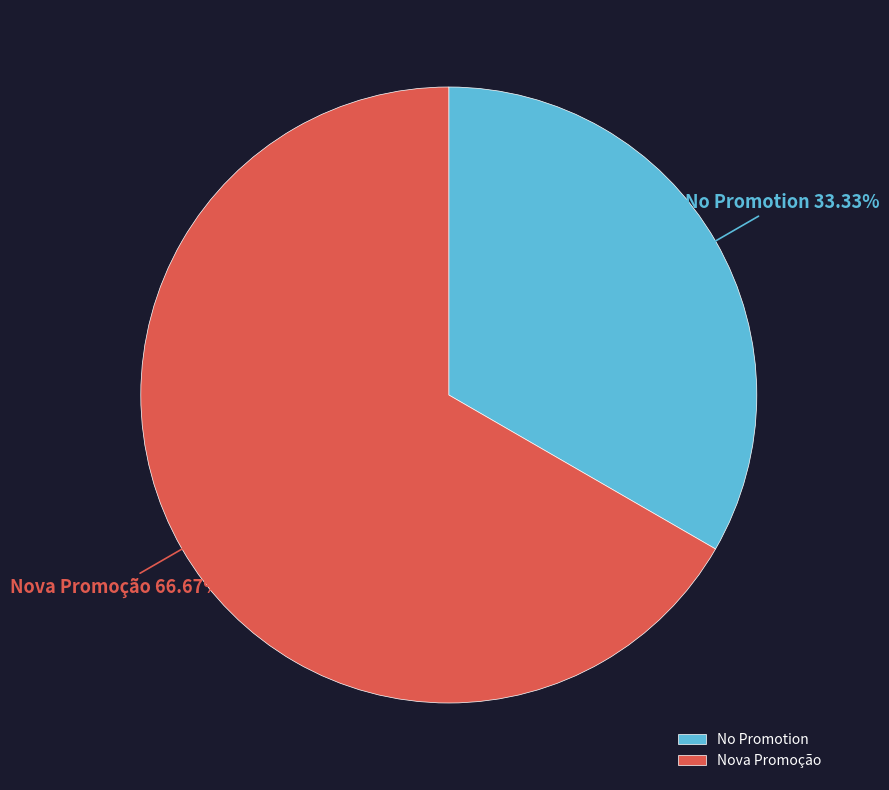

Is it true that No Promotion is 33% of the pie?

True